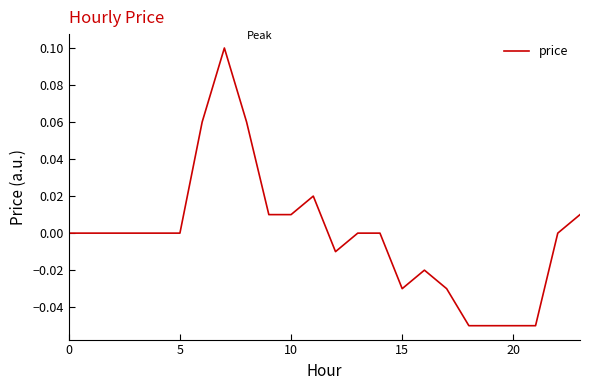

Does the chart display data point markers on the line(s)?

No